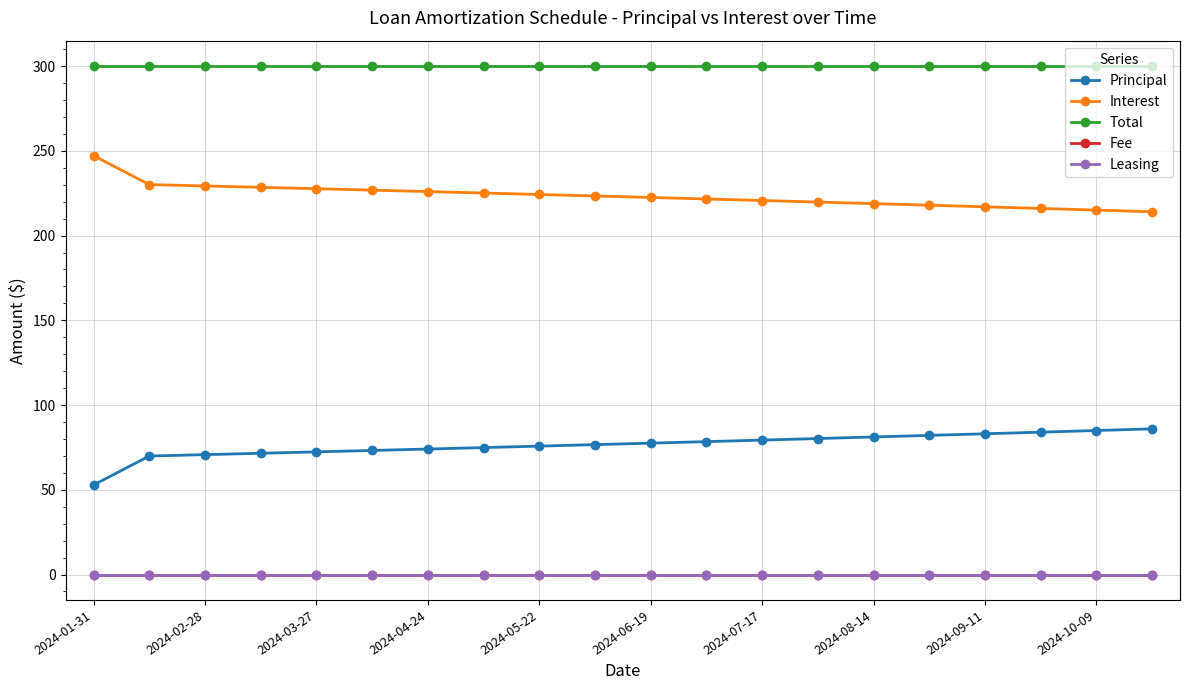

Does the chart have visible grid lines?

Yes